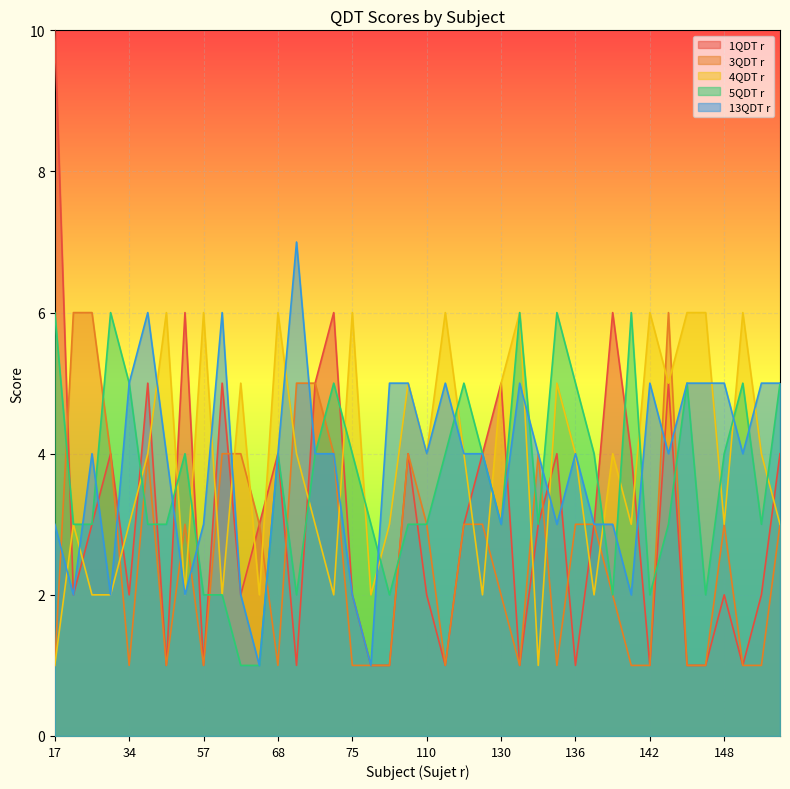

Where does the 4QDT r series first go above 4?

43